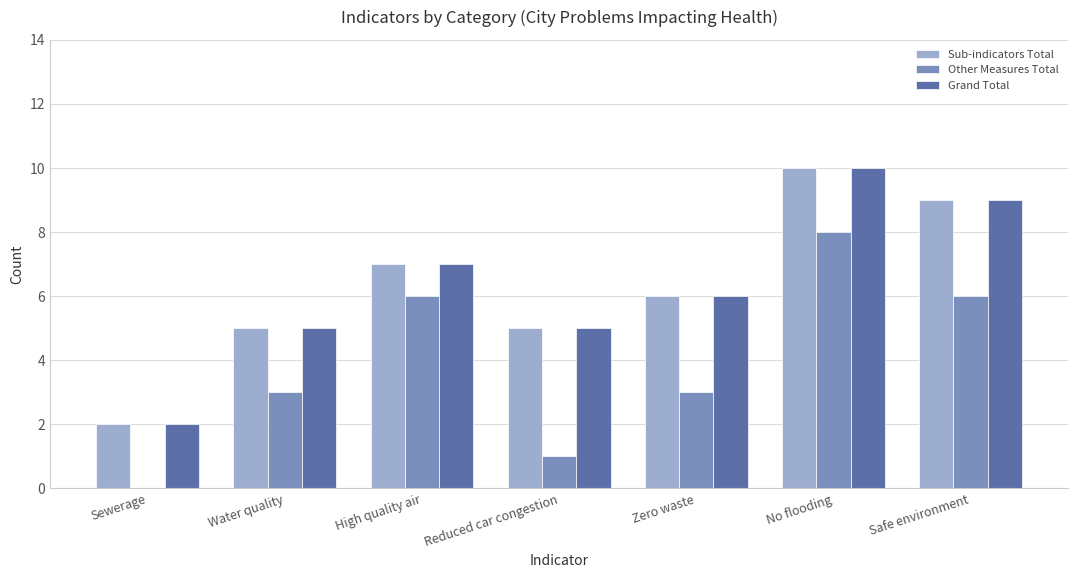

Which series changed the most between Reduced car congestion and No flooding?

Other Measures Total